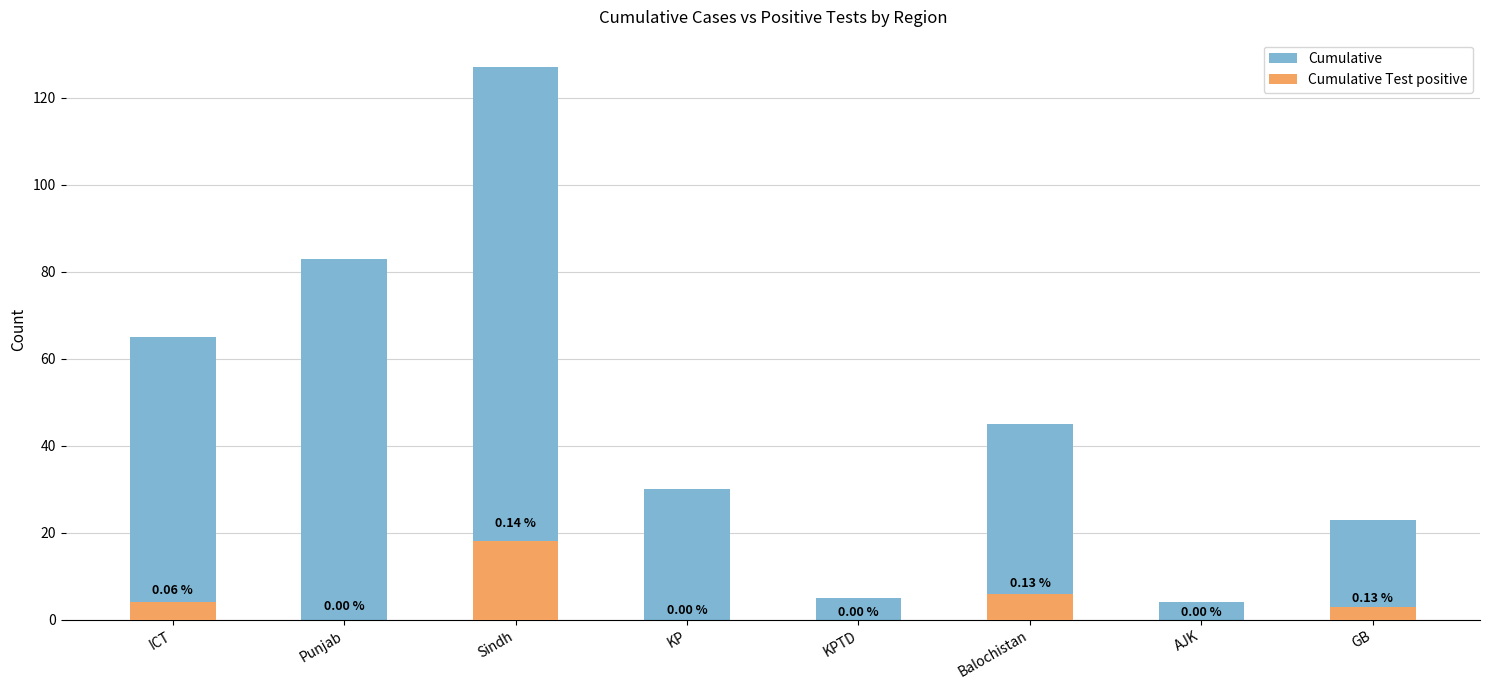

Reading left to right, transcribe all the data shown in this chart.

Cumulative: 65	83	127	30	5	45	4	23
Cumulative Test positive: 4	0	18	0	0	6	0	3